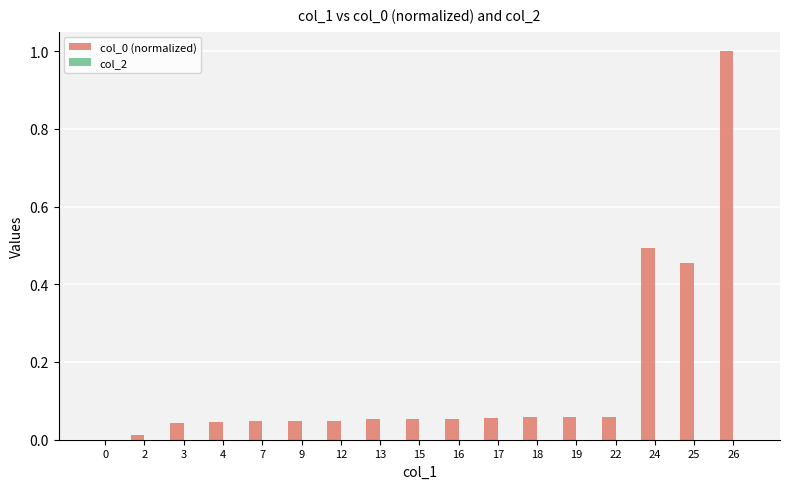

What is the maximum value shown in the chart?

1.0